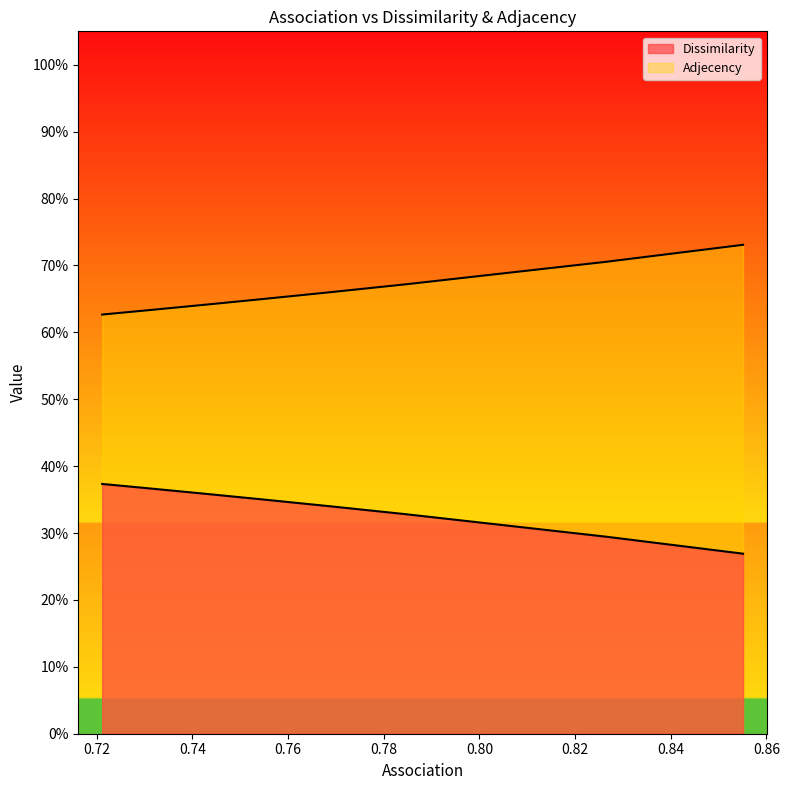

At which label does Adjecency reach its peak?

0.855130213497698